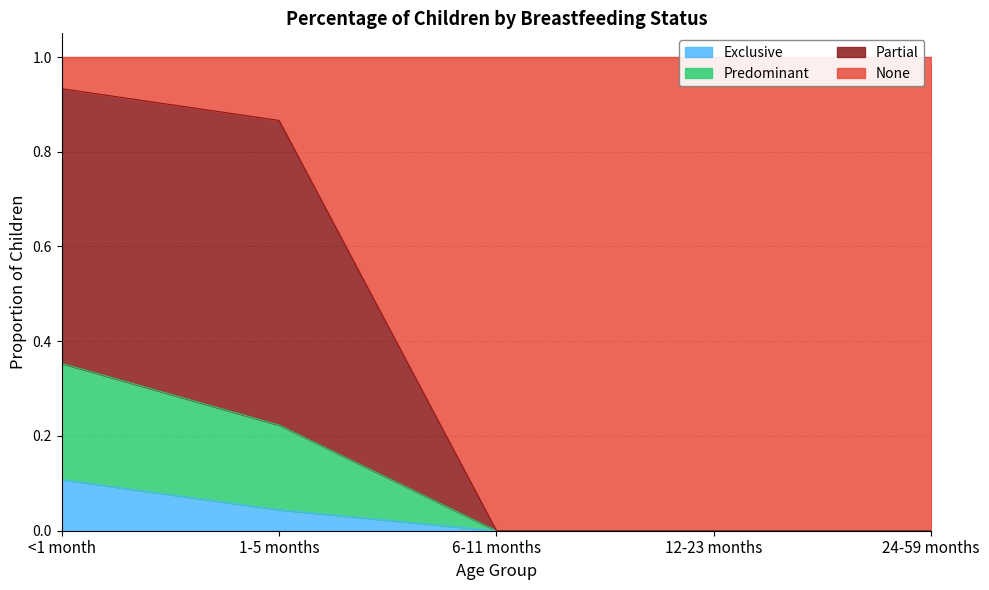

Which category has the highest value in the Exclusive series?

<1 month